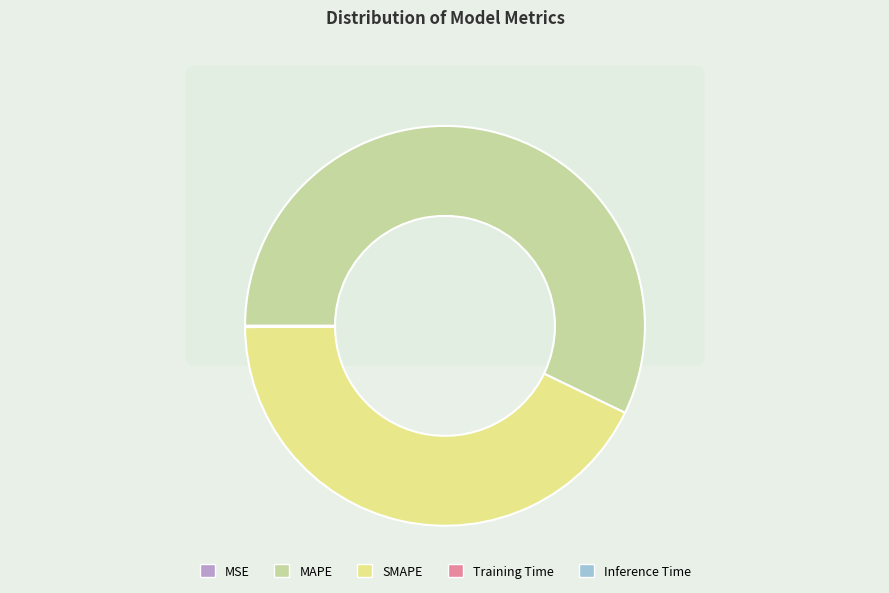

To the nearest percent, what portion does SMAPE represent?

43%